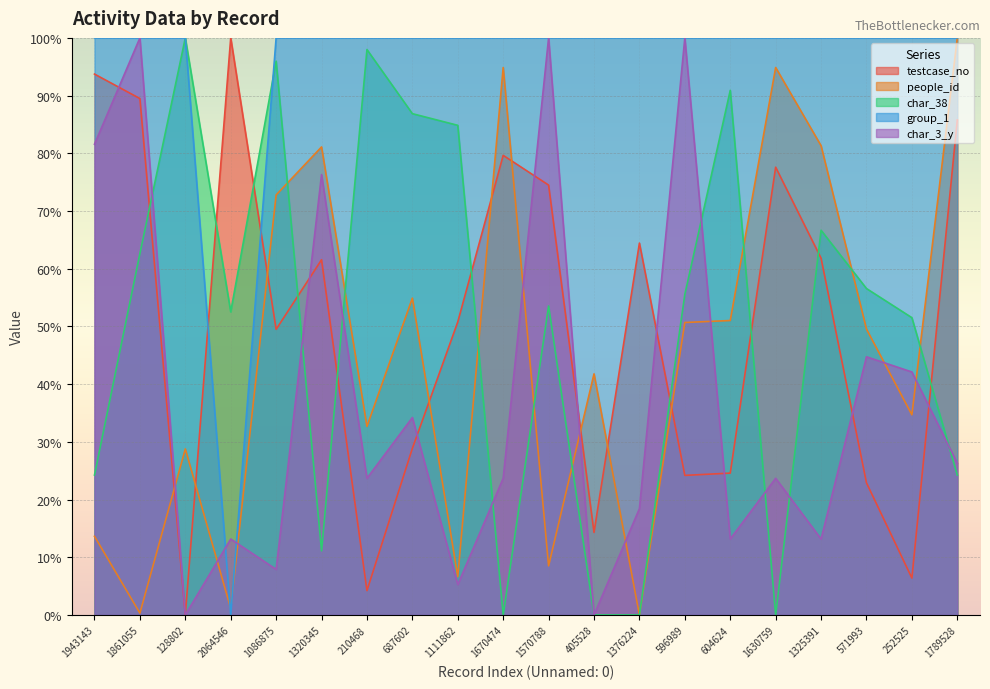

Is it true that people_id equals 82.2 at 596989?

False